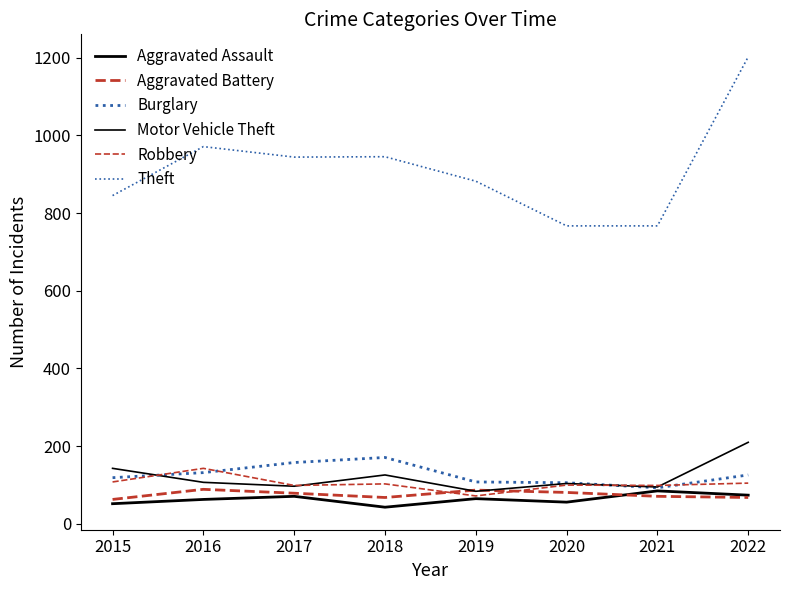

Is this an area chart (filled region under the line)?

No